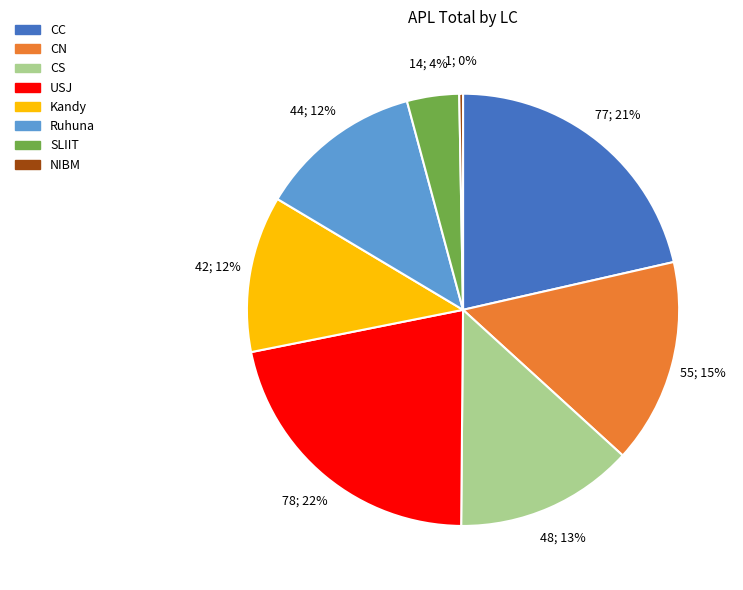

Does any single category account for the majority?

No